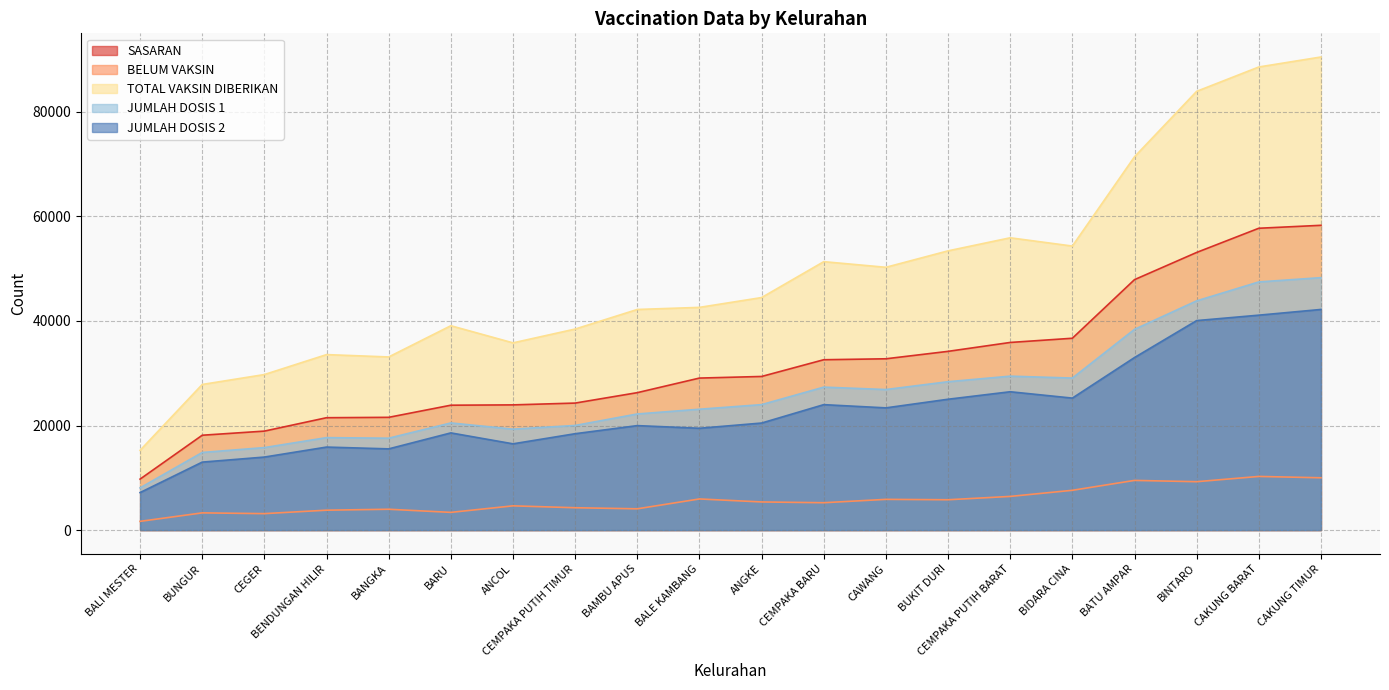

Read the TOTAL VAKSIN DIBERIKAN value at BINTARO, to the nearest 50.

83900